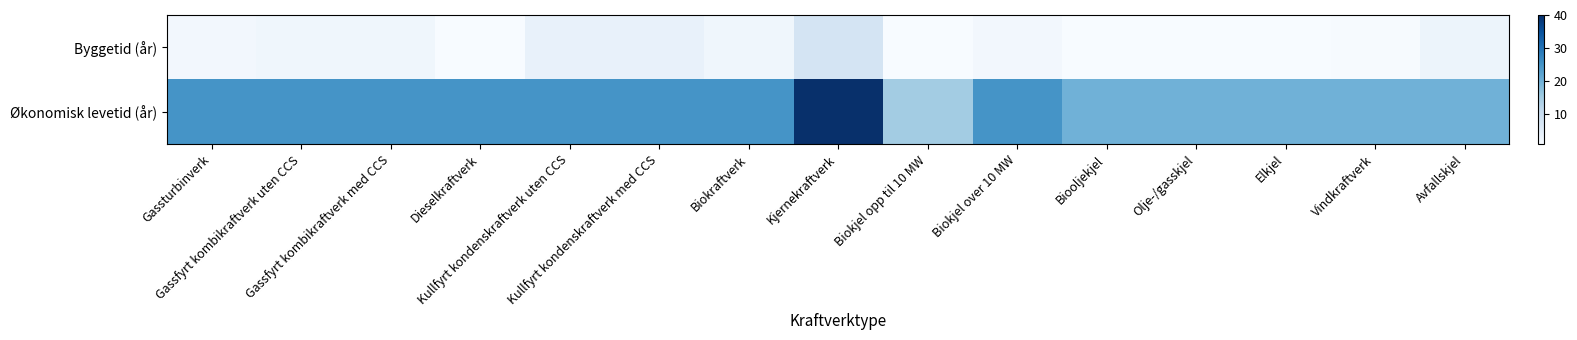

At which category is the sum across all series the highest?

Kjernekraftverk